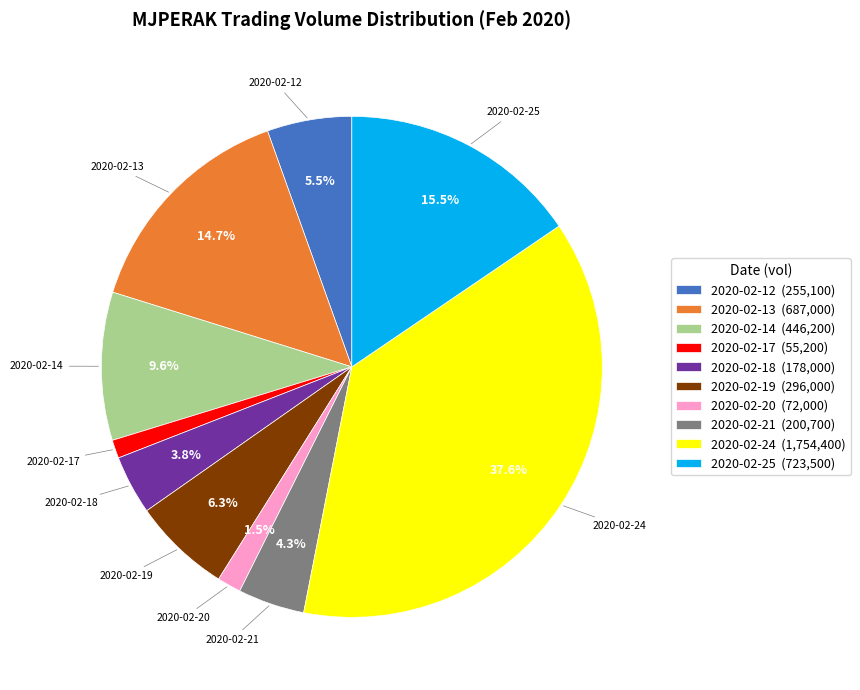

Is it true that 2020-02-17 is 1% of the pie?

True